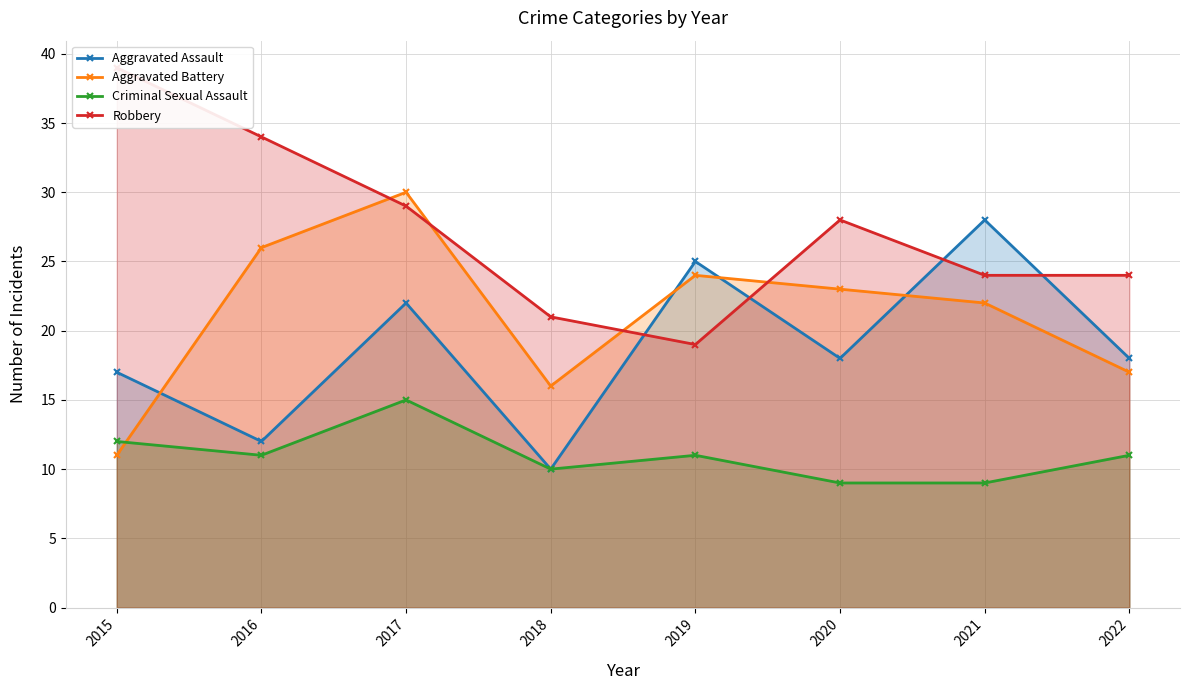

What is the minimum value for Robbery?

19